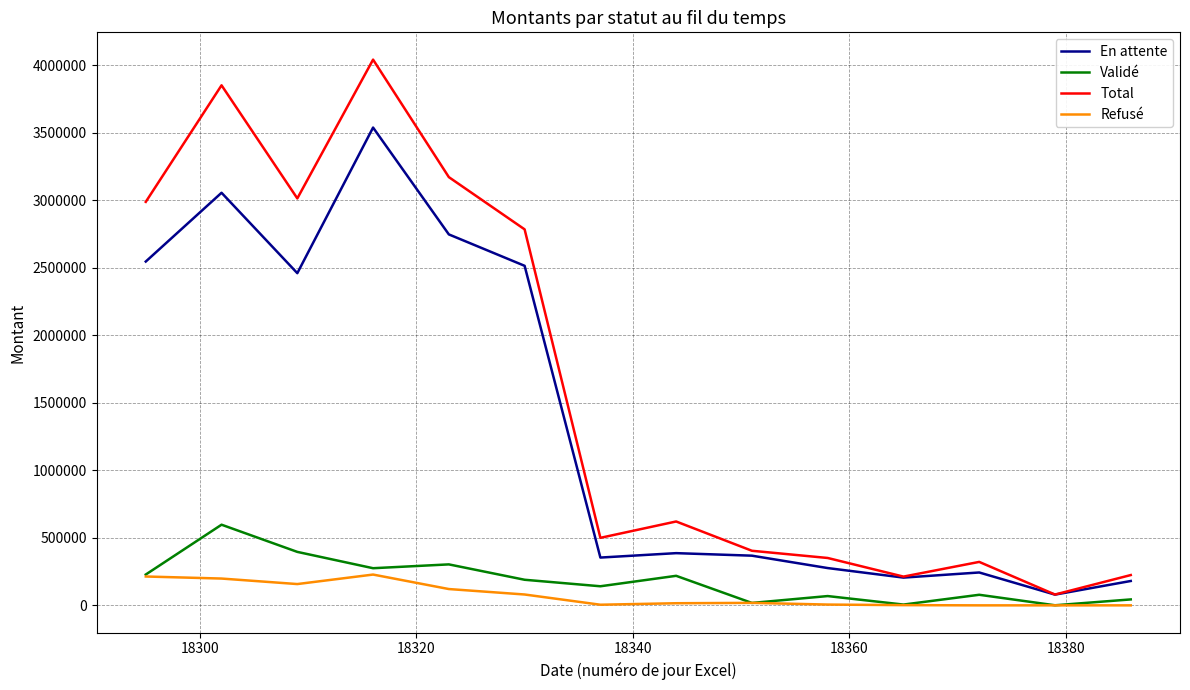

What is the greatest value displayed?

4043068.1